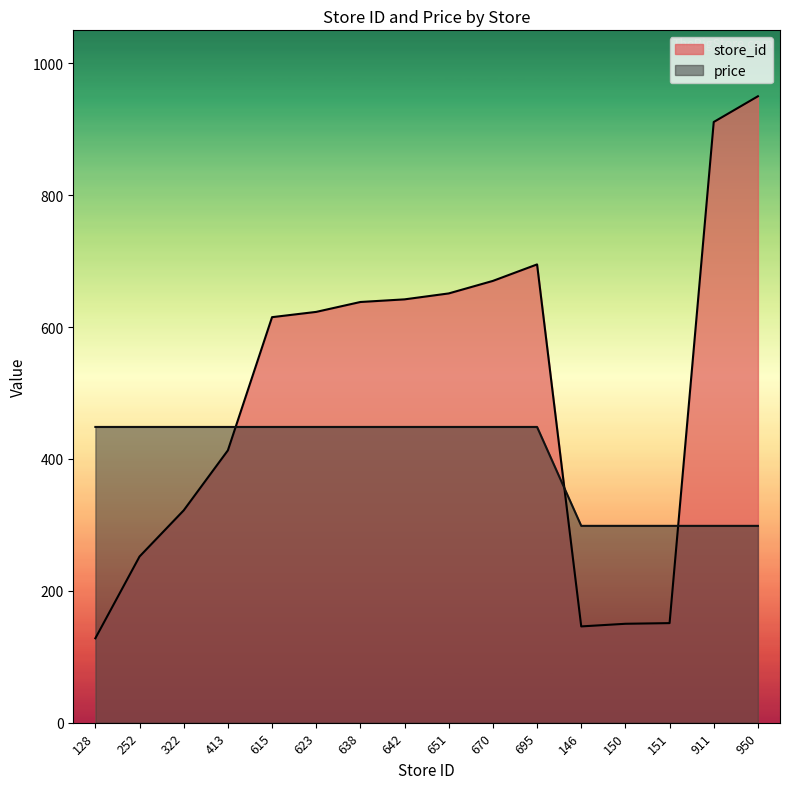

Which series changed the most between 413 and 151?

store_id